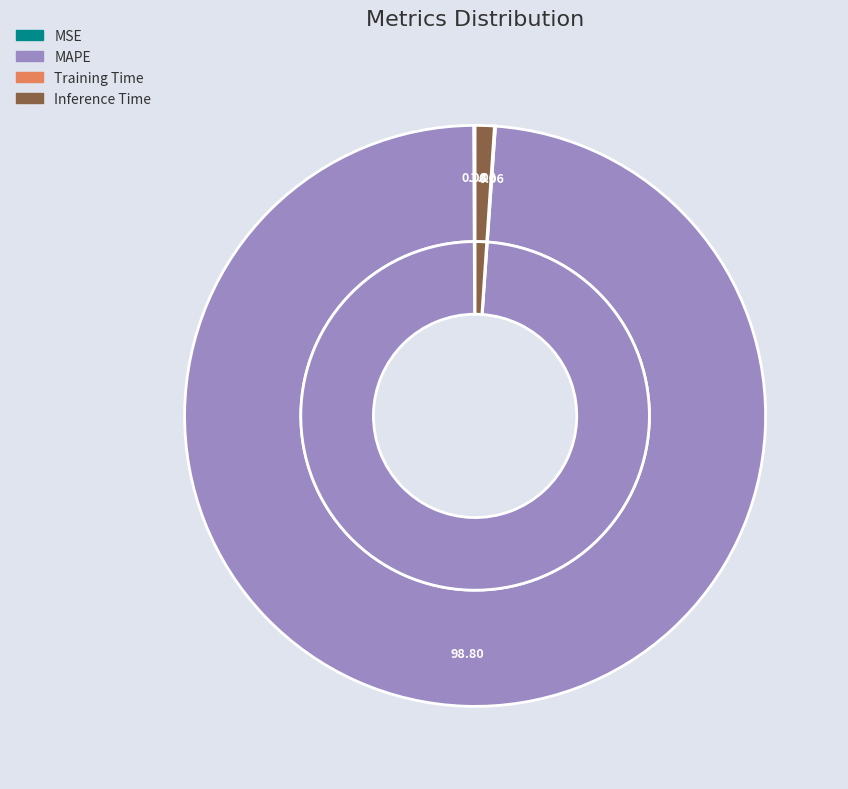

Does MSE account for over 50% of the chart?

No